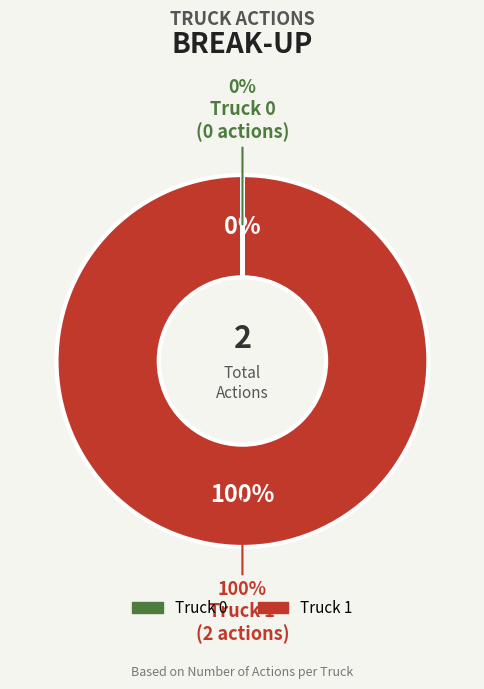

Is it true that Truck 1 is 88% of the pie?

False